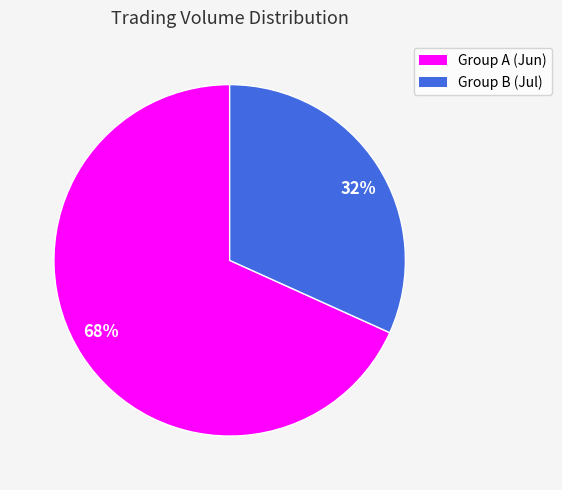

What percentage is the 68% slice, to the nearest percent?

68%